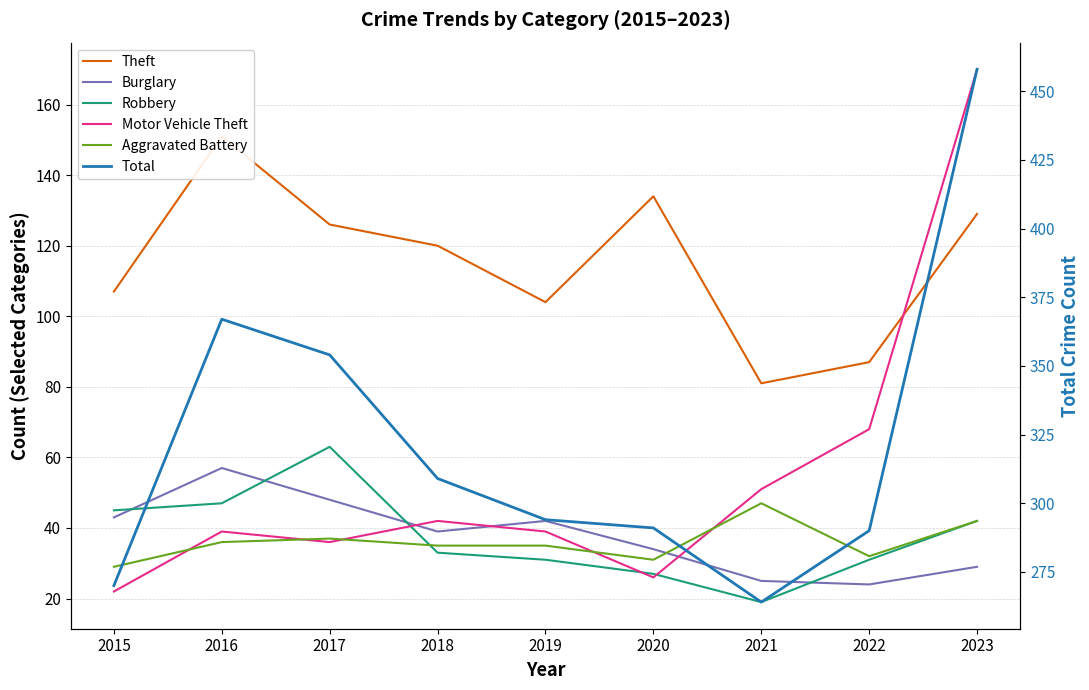

True or false: Aggravated Battery has a value of 12 at 2019.

False